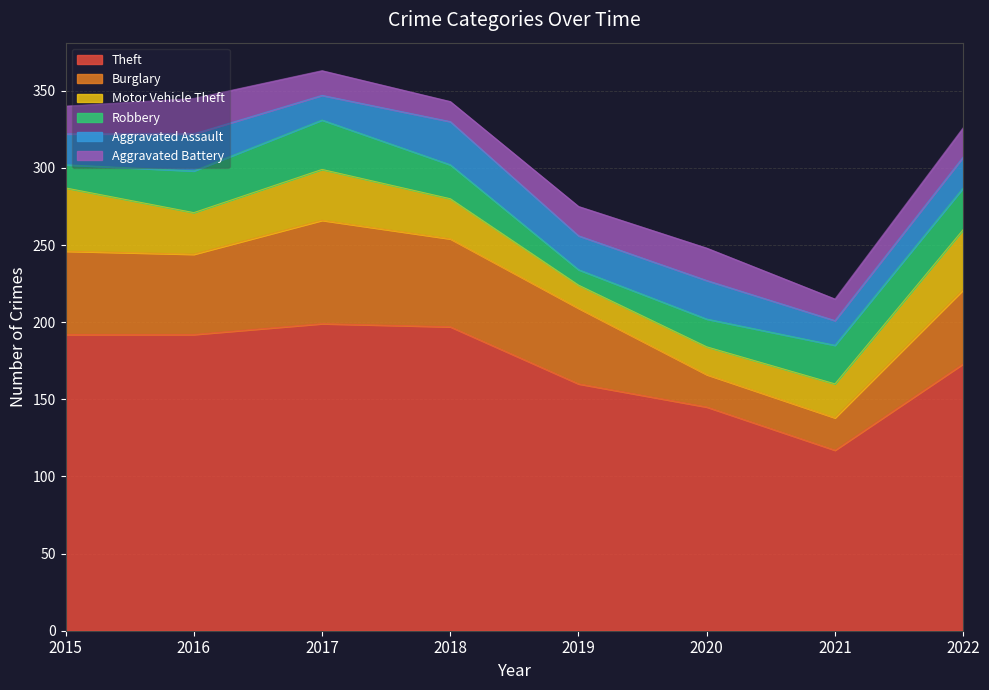

List the series in order of their peak value, highest first.

Theft, Burglary, Motor Vehicle Theft, Robbery, Aggravated Assault, Aggravated Battery